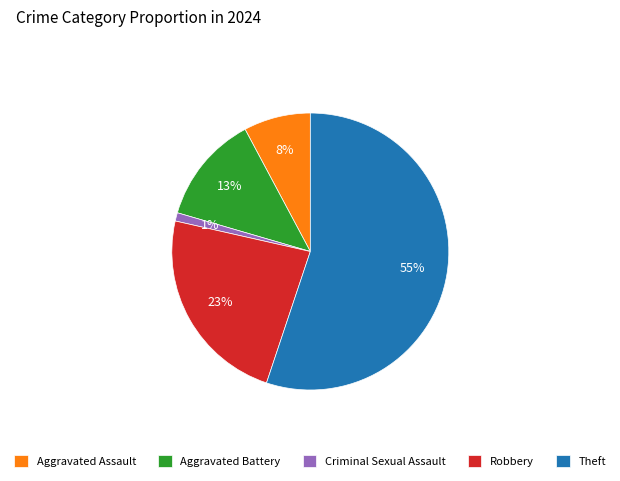

What is the ratio of the value at Criminal Sexual Assault to the value at Aggravated Assault?

0.1